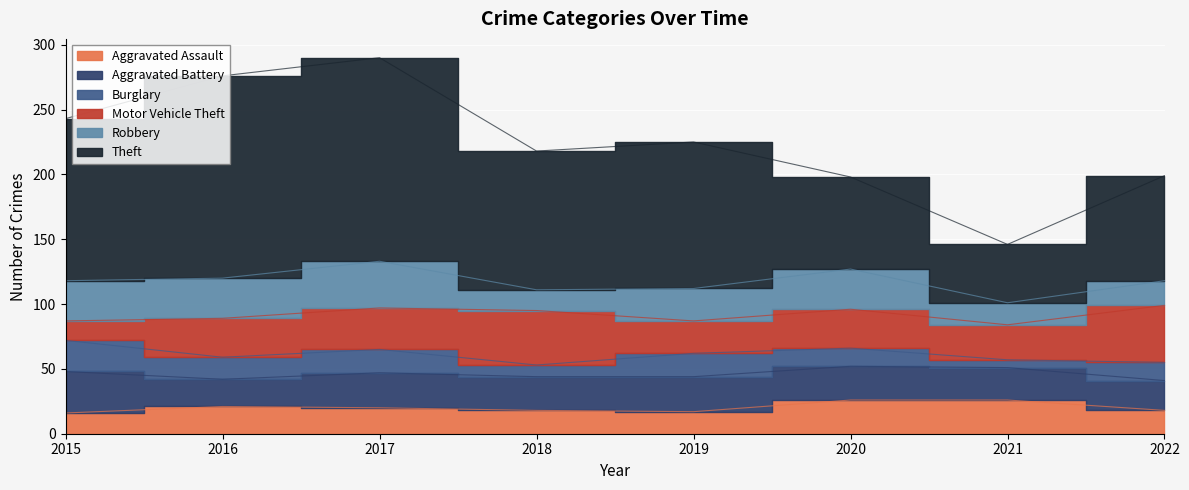

Rank the series by their maximum value, from lowest to highest.

Burglary, Aggravated Assault, Aggravated Battery, Robbery, Motor Vehicle Theft, Theft